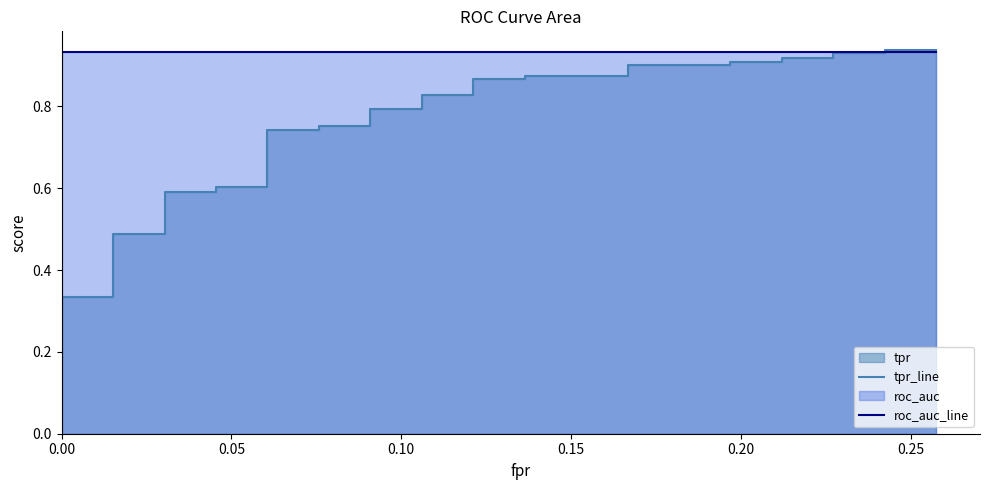

Is it true that roc_auc_line equals 0.5 at 32?

False